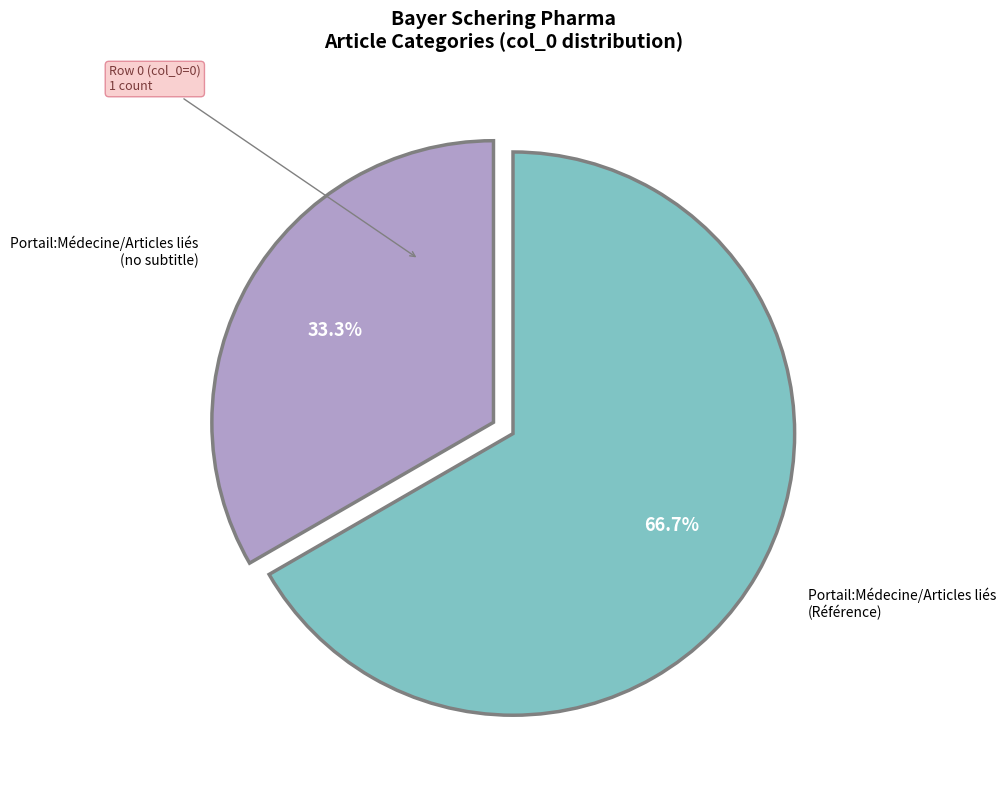

Does any single category account for the majority?

Yes